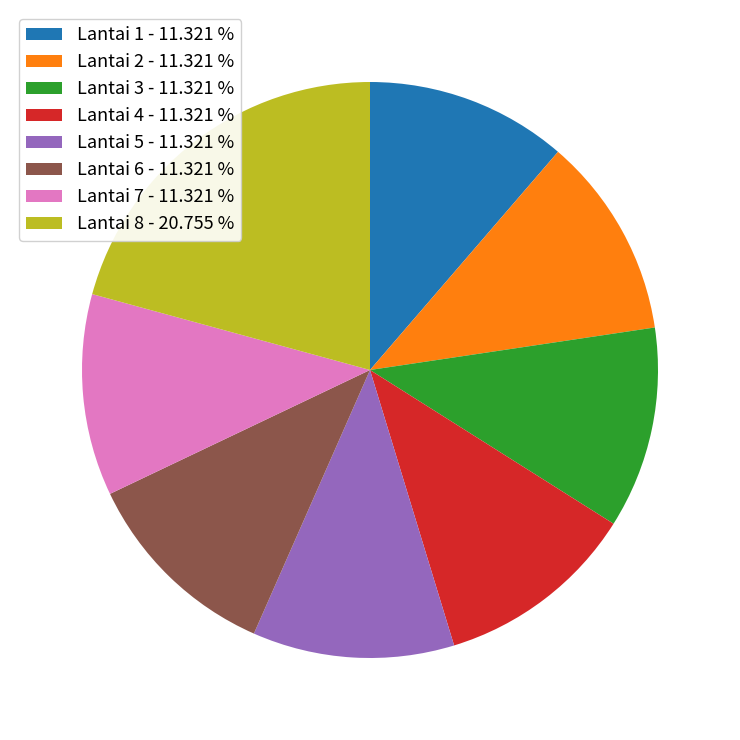

Does any single category account for the majority?

No